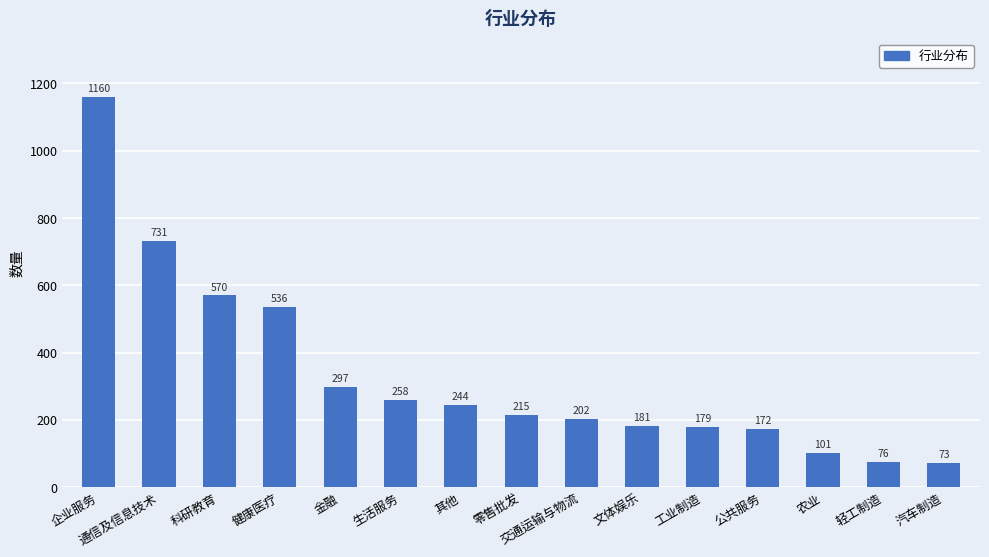

The chart shows a value of 101 at 农业. True or false?

True